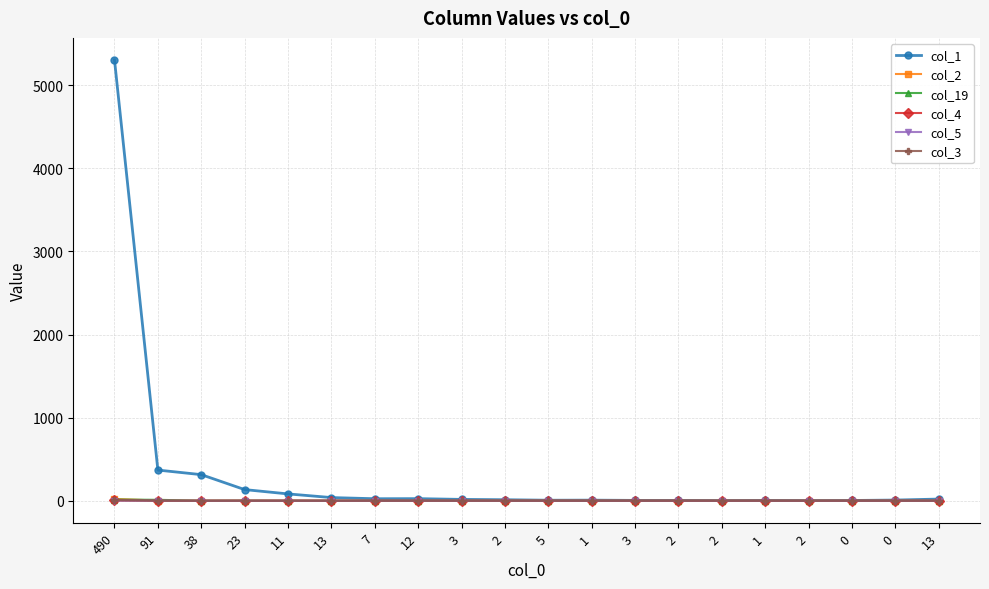

What are all the series names shown in the legend?

col_1, col_2, col_19, col_4, col_5, col_3